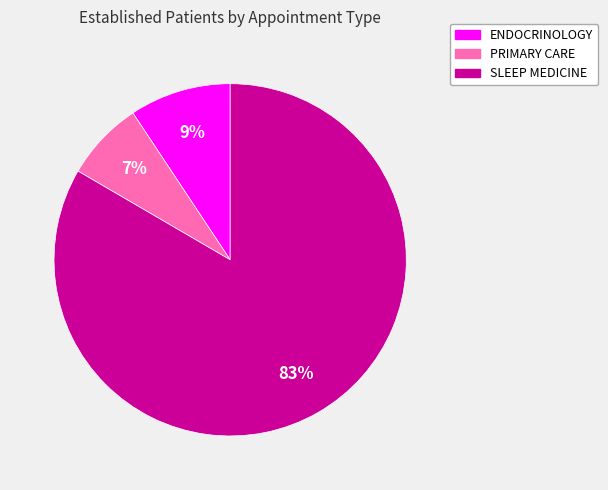

Rank the categories by value from highest to lowest.

SLEEP MEDICINE, ENDOCRINOLOGY, PRIMARY CARE